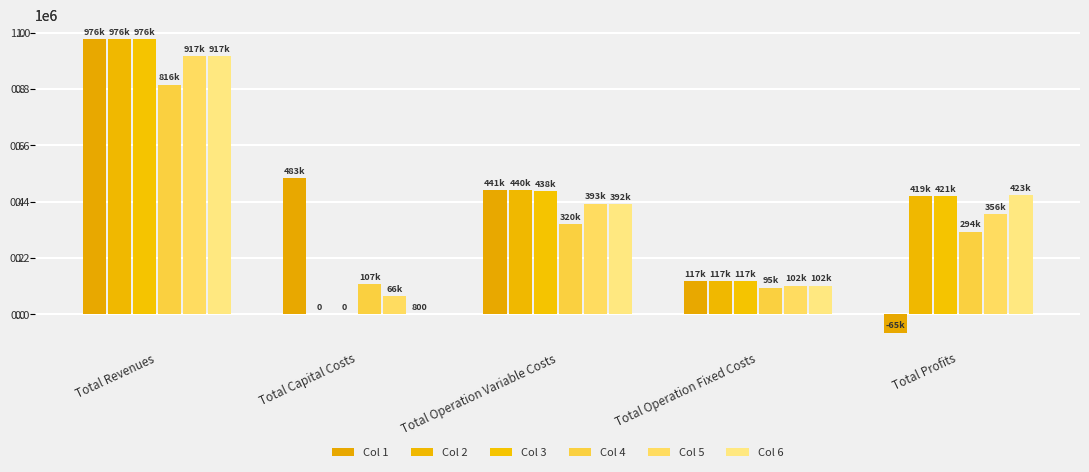

What is the label of the 1st bar from the left?

Total Revenues